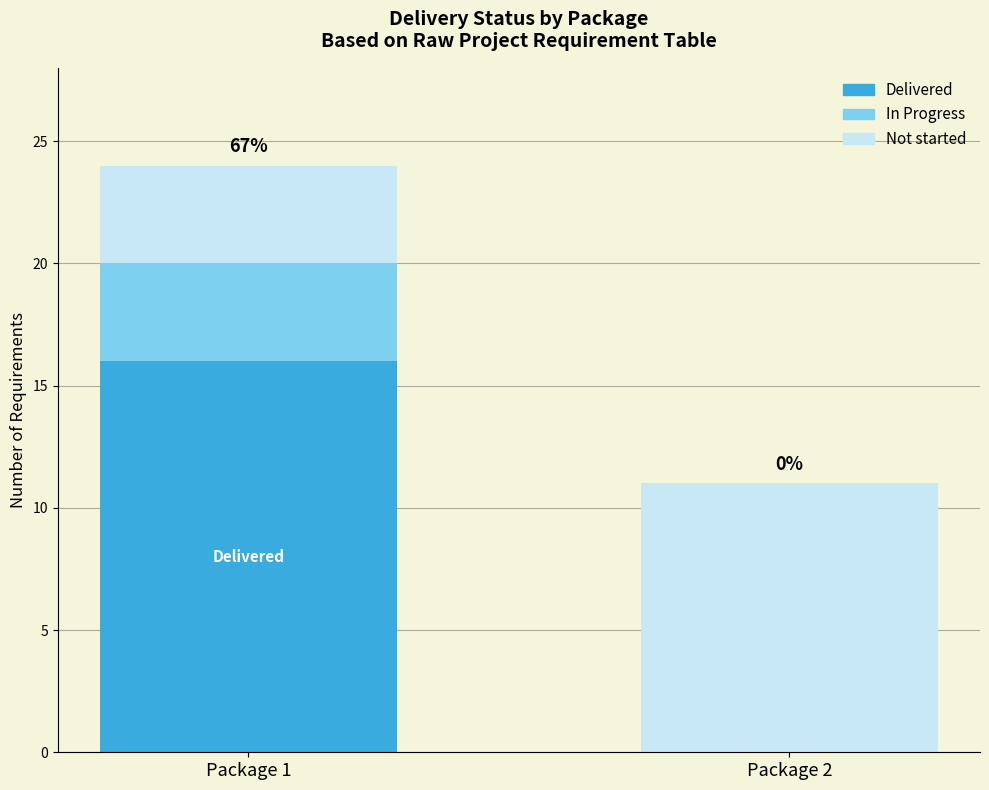

The Delivered series shows 16 at Package 1. True or false?

True